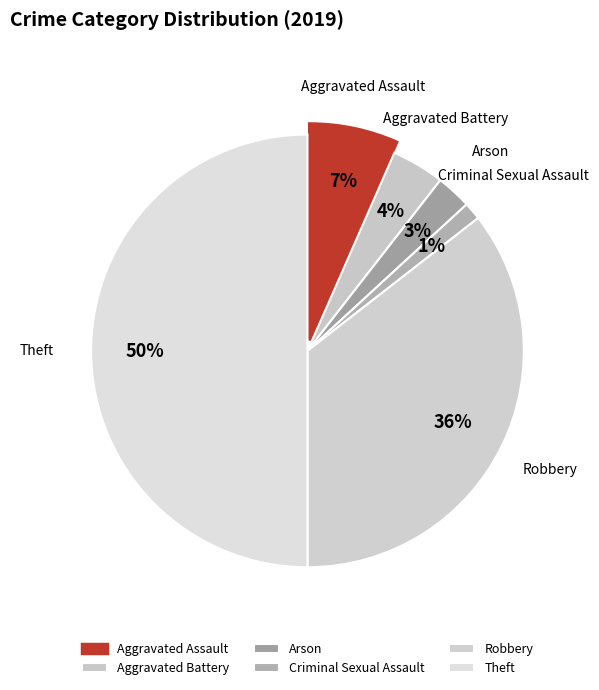

Approximately how many times larger is the value at Criminal Sexual Assault compared to Arson?

0.5